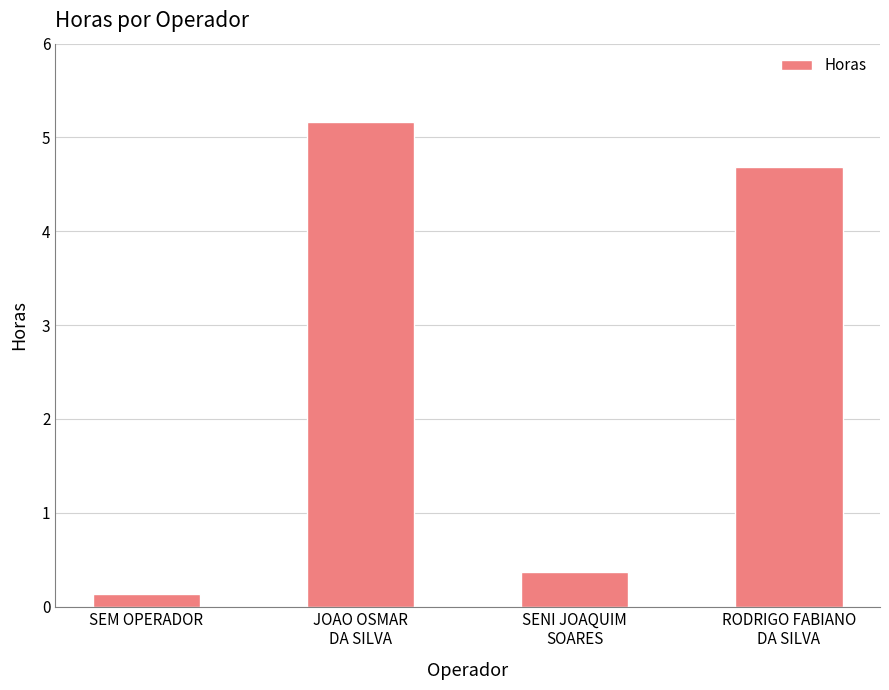

Which label corresponds to the smallest value in the chart?

SEM OPERADOR